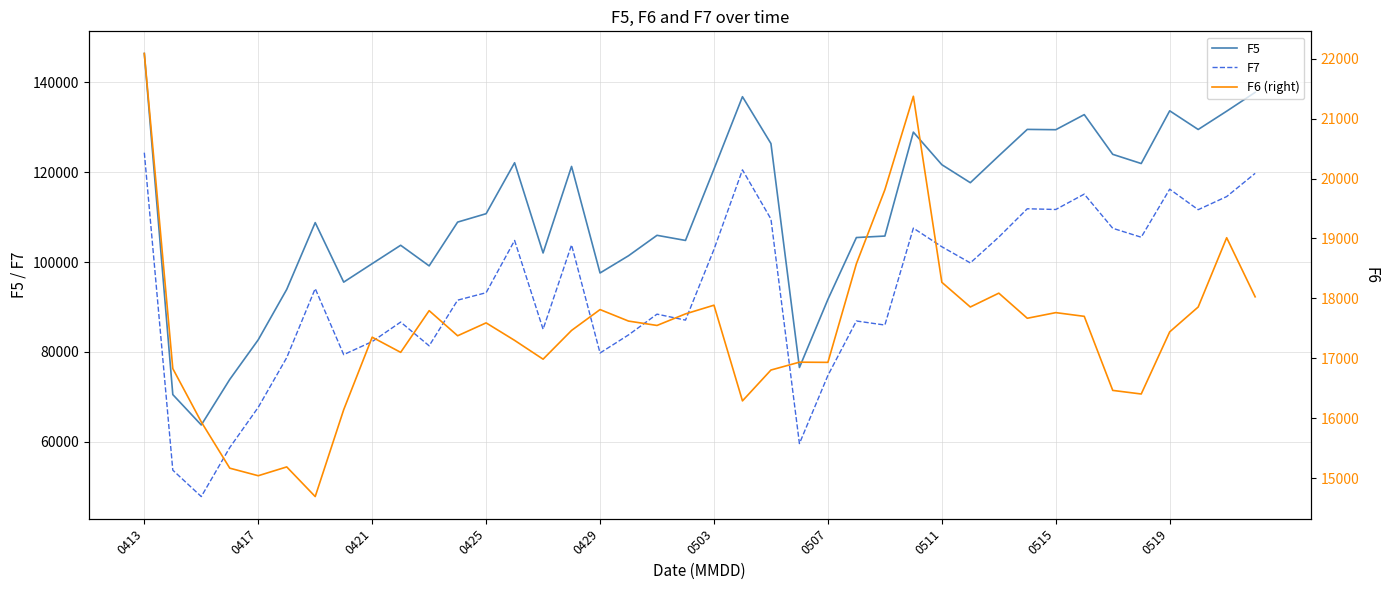

In F6 (right), how many points are higher than both neighbors (excluding endpoints)?

11